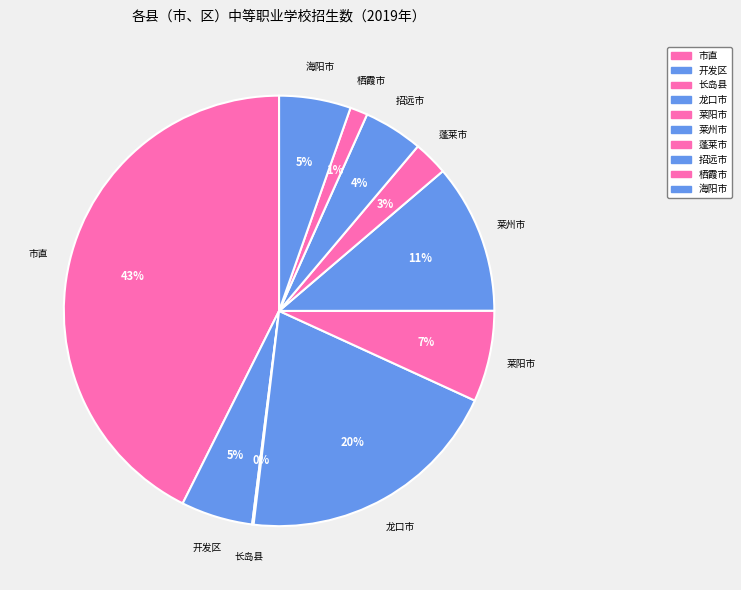

To the nearest percent, what portion does 栖霞市 represent?

1%